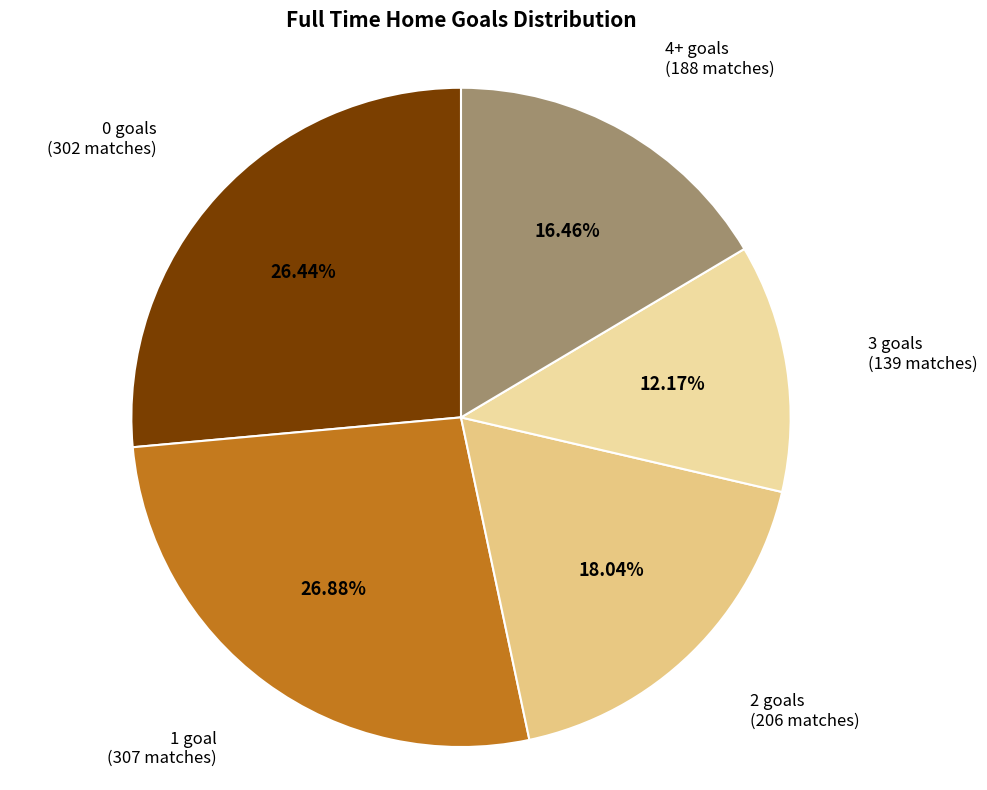

Does any single category account for the majority?

No